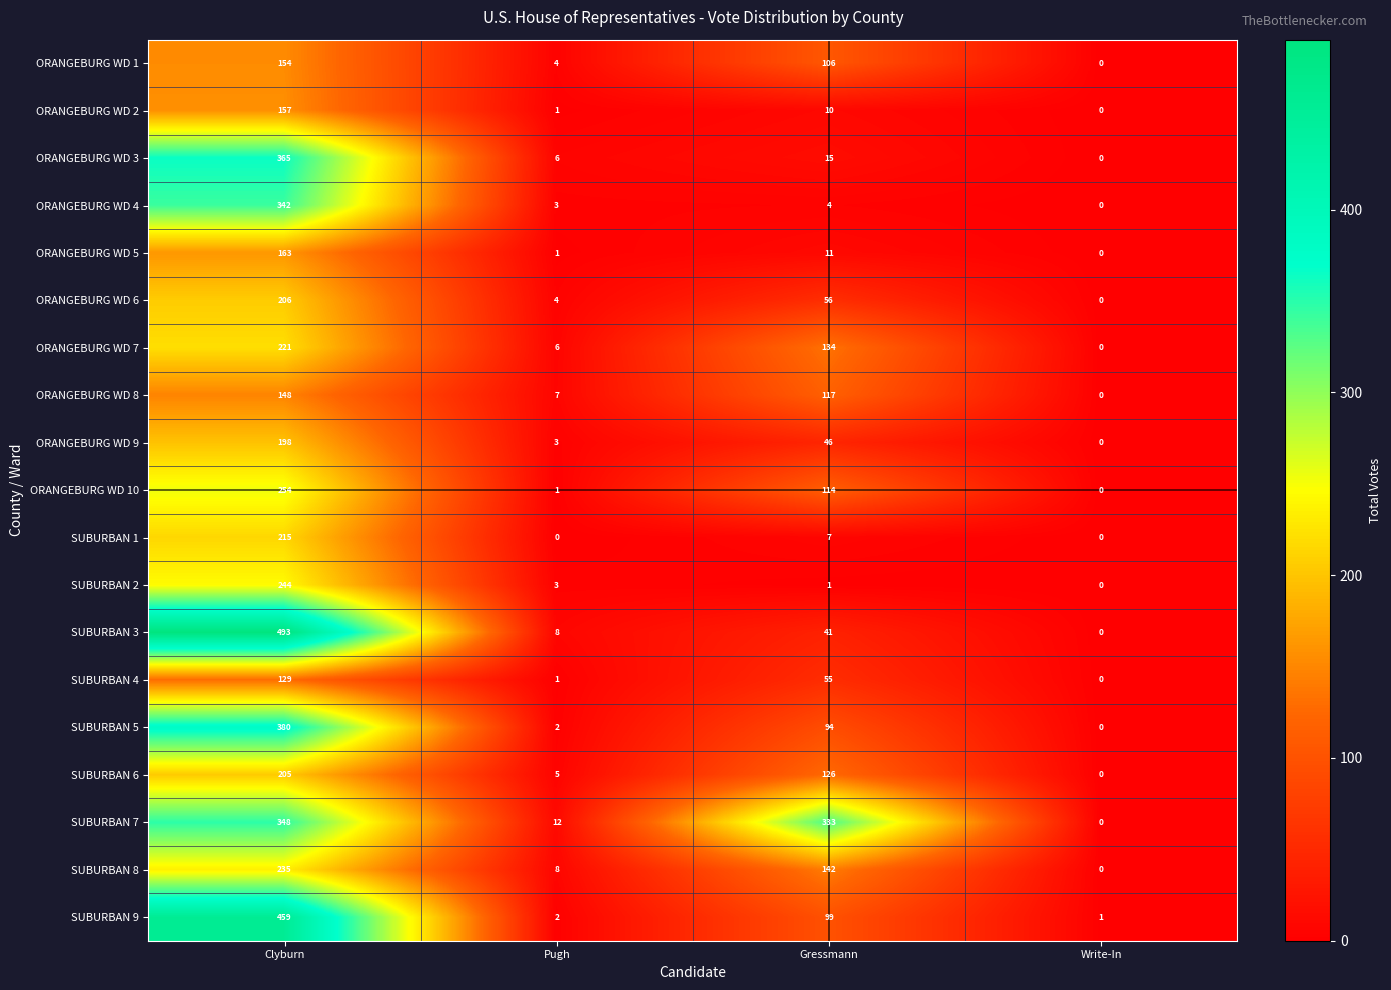

Between Pugh and Write-In, which series saw the biggest shift?

SUBURBAN 7